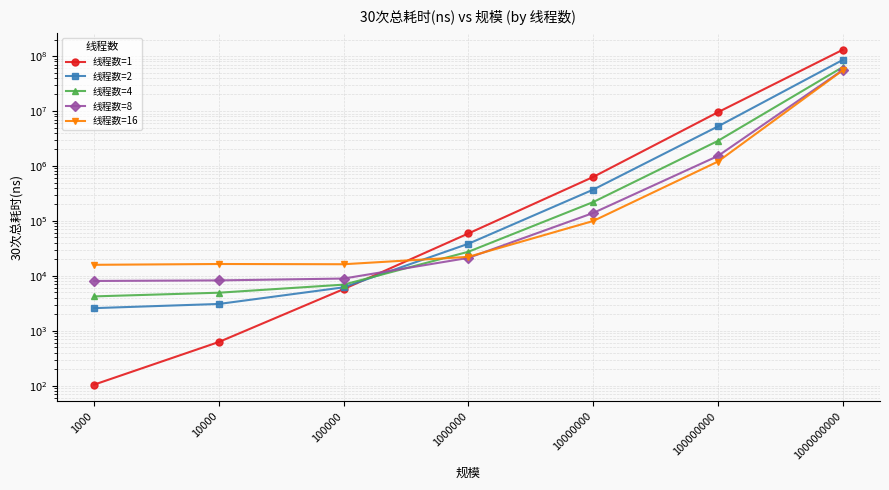

Does the chart display data point markers on the line(s)?

Yes